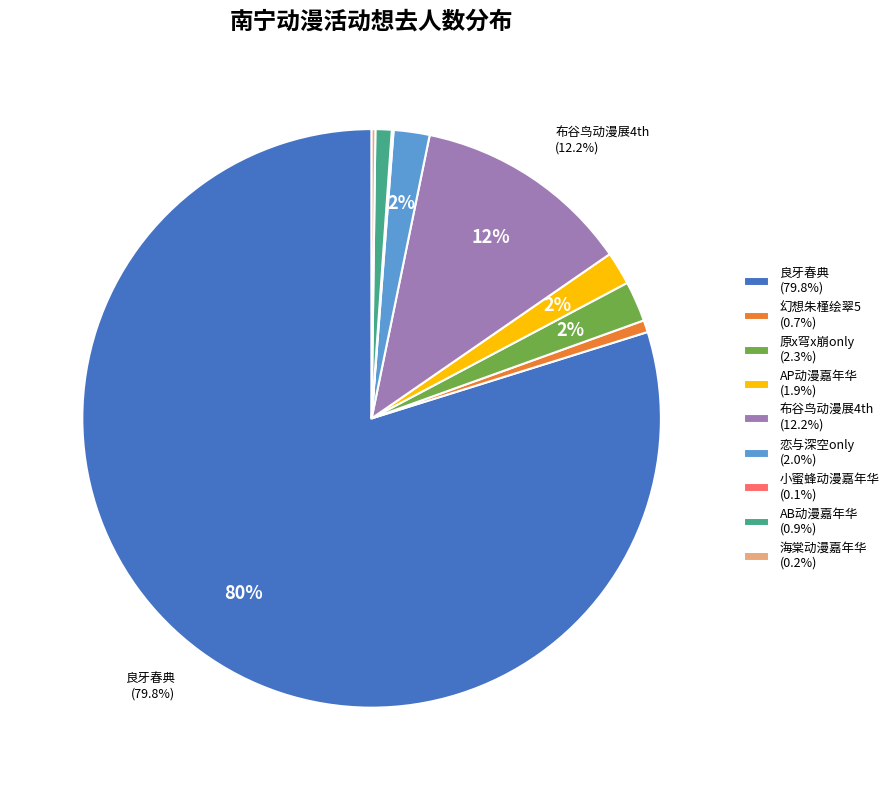

What is the ratio of the value at 布谷鸟动漫展4th (12.2%) to the value at AB动漫嘉年华 (0.9%)?

13.5